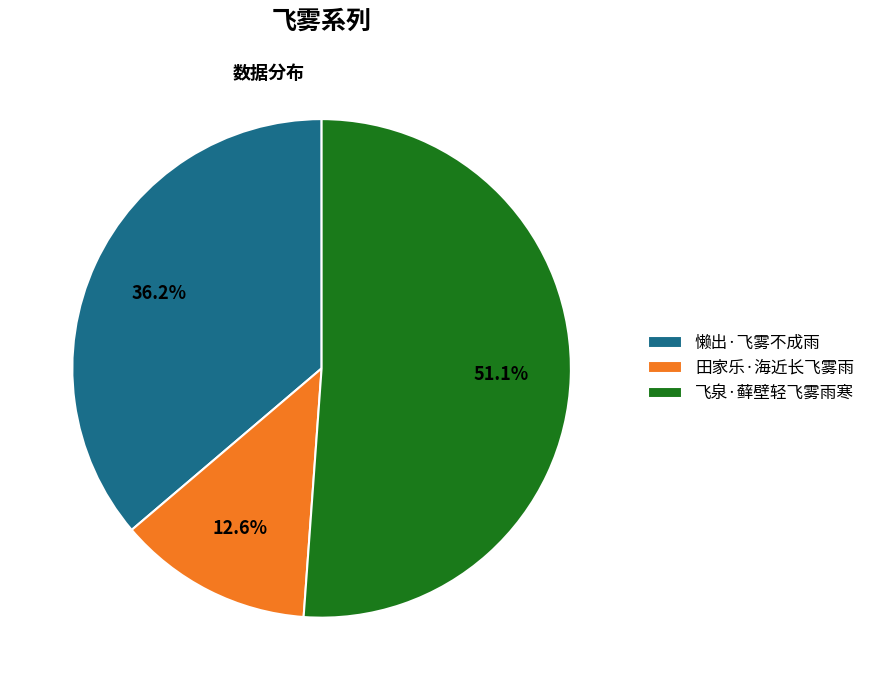

Combined, do 田家乐·海近长飞雾雨 and 懒出·飞雾不成雨 account for over 50%?

No